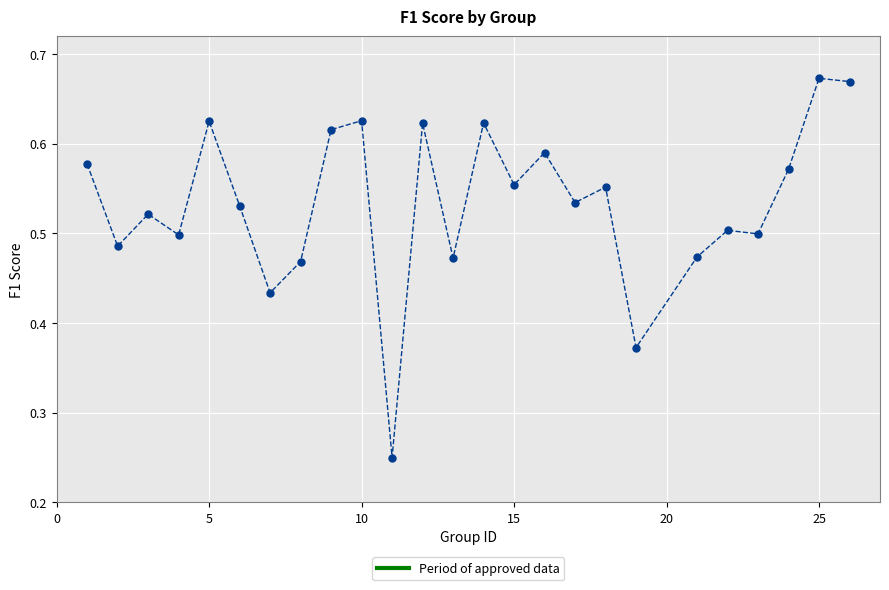

How many values are between 0 and 1?

25